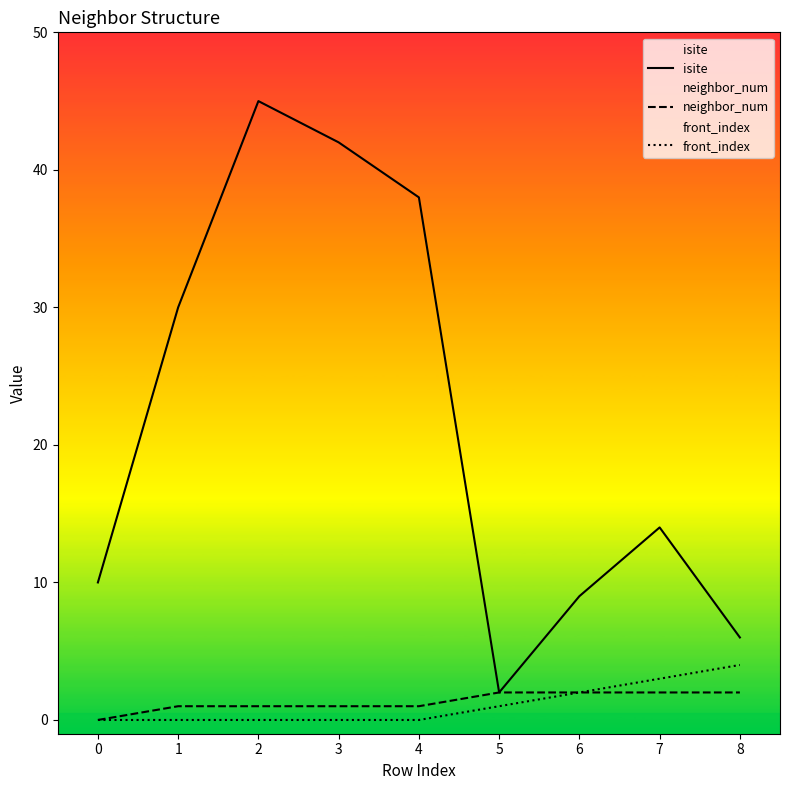

Count the front_index values in the range 0 to 2.

7